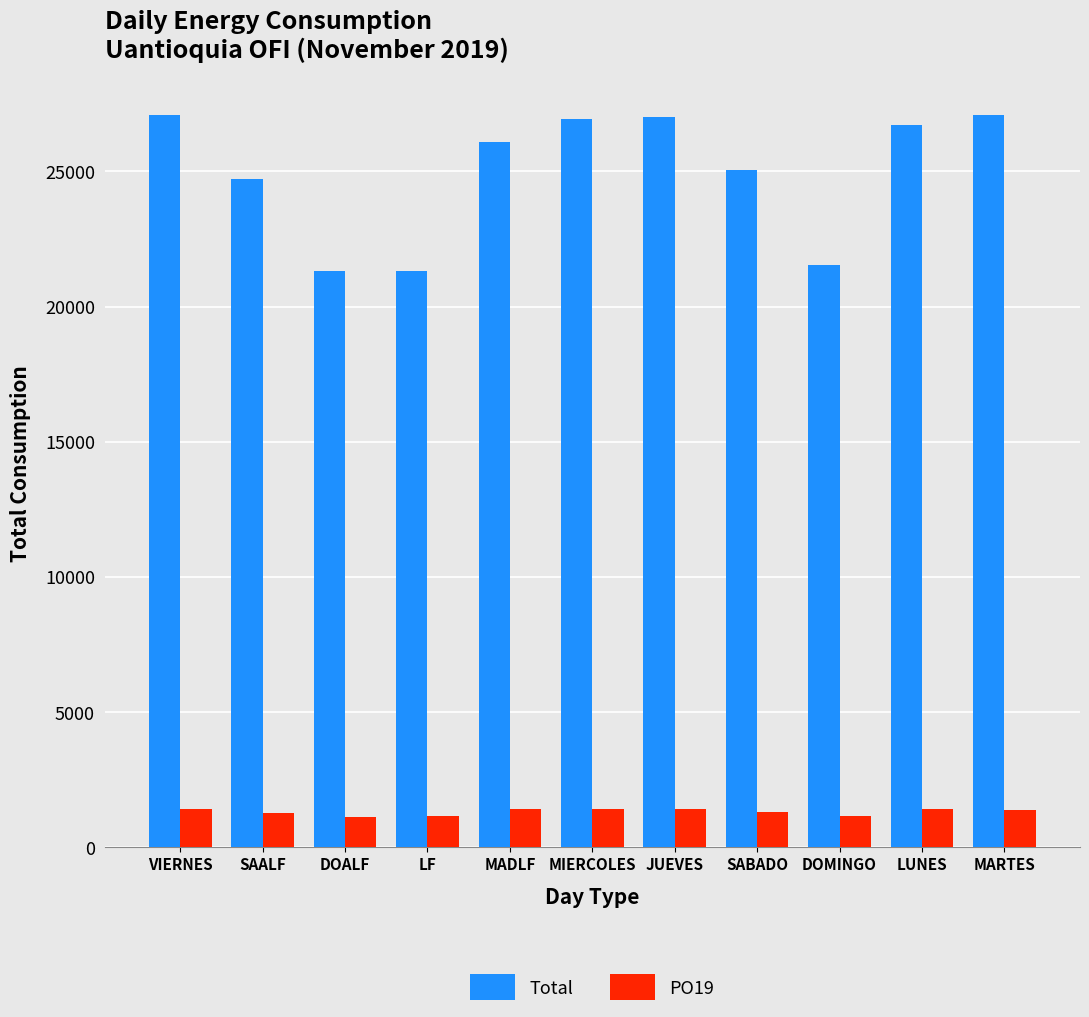

What is the difference between the second highest and minimum values in the PO19 series?

297